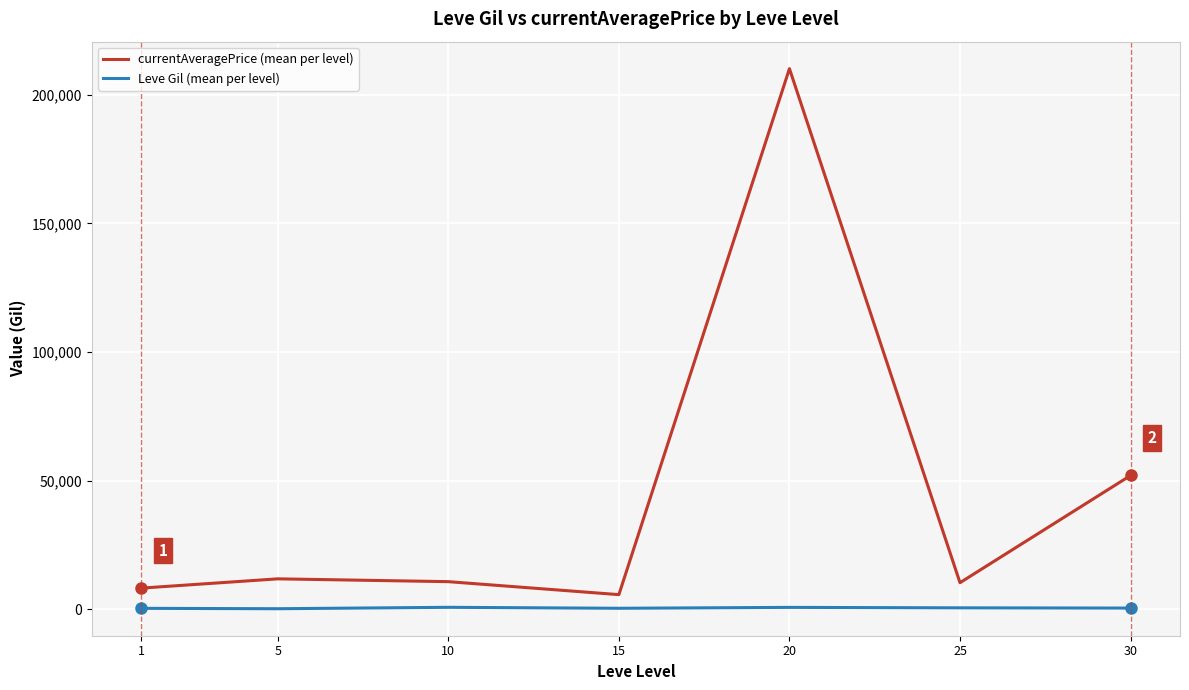

Does the chart have visible grid lines?

Yes